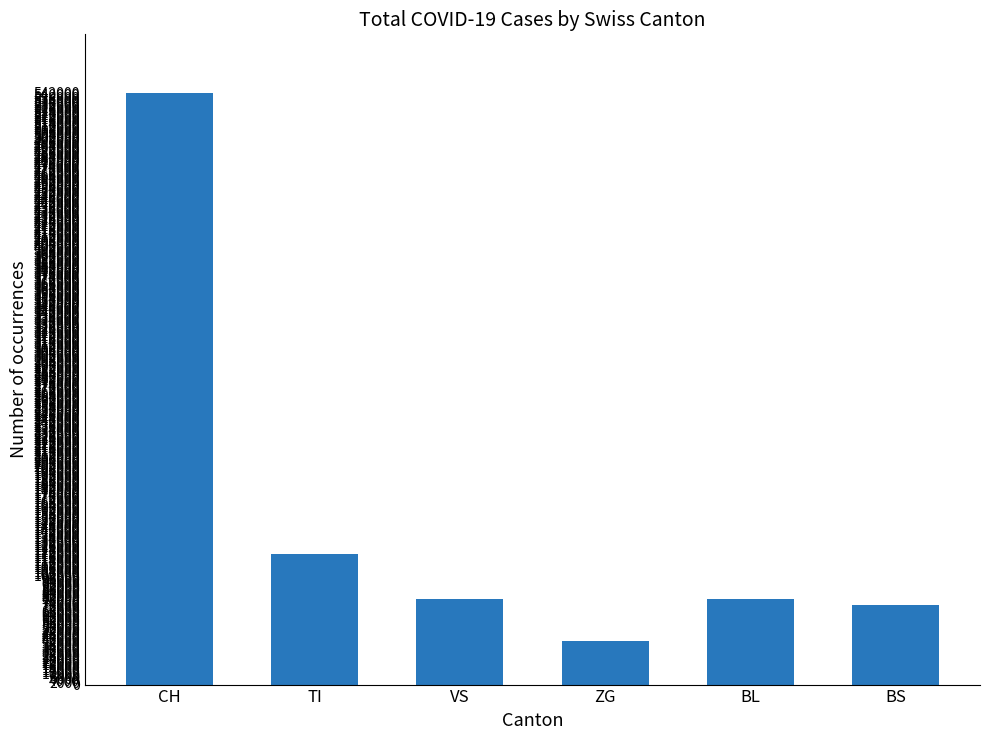

True or false: the data shows 18694 at BS.

False